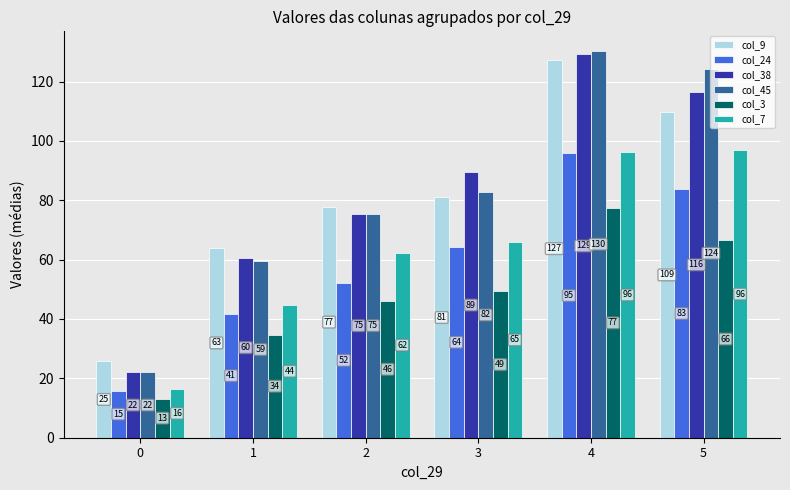

What are all the series names shown in the legend?

col_9, col_24, col_38, col_45, col_3, col_7